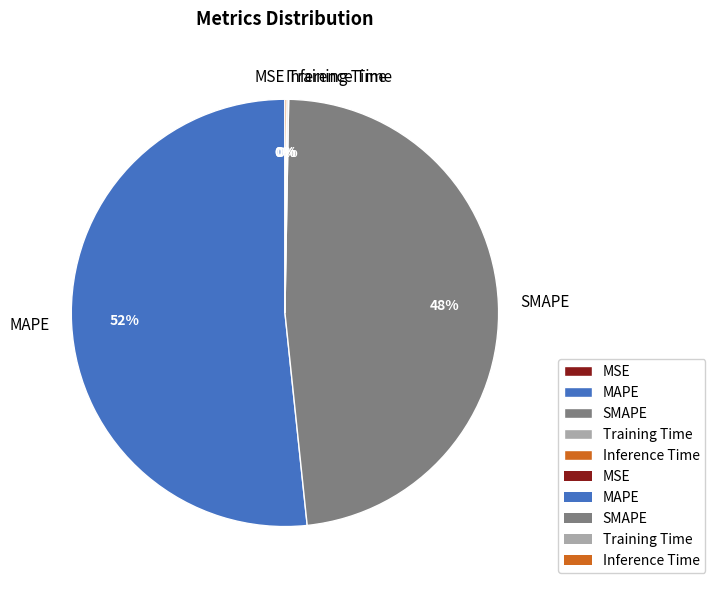

What is the largest slice in the pie chart?

MAPE